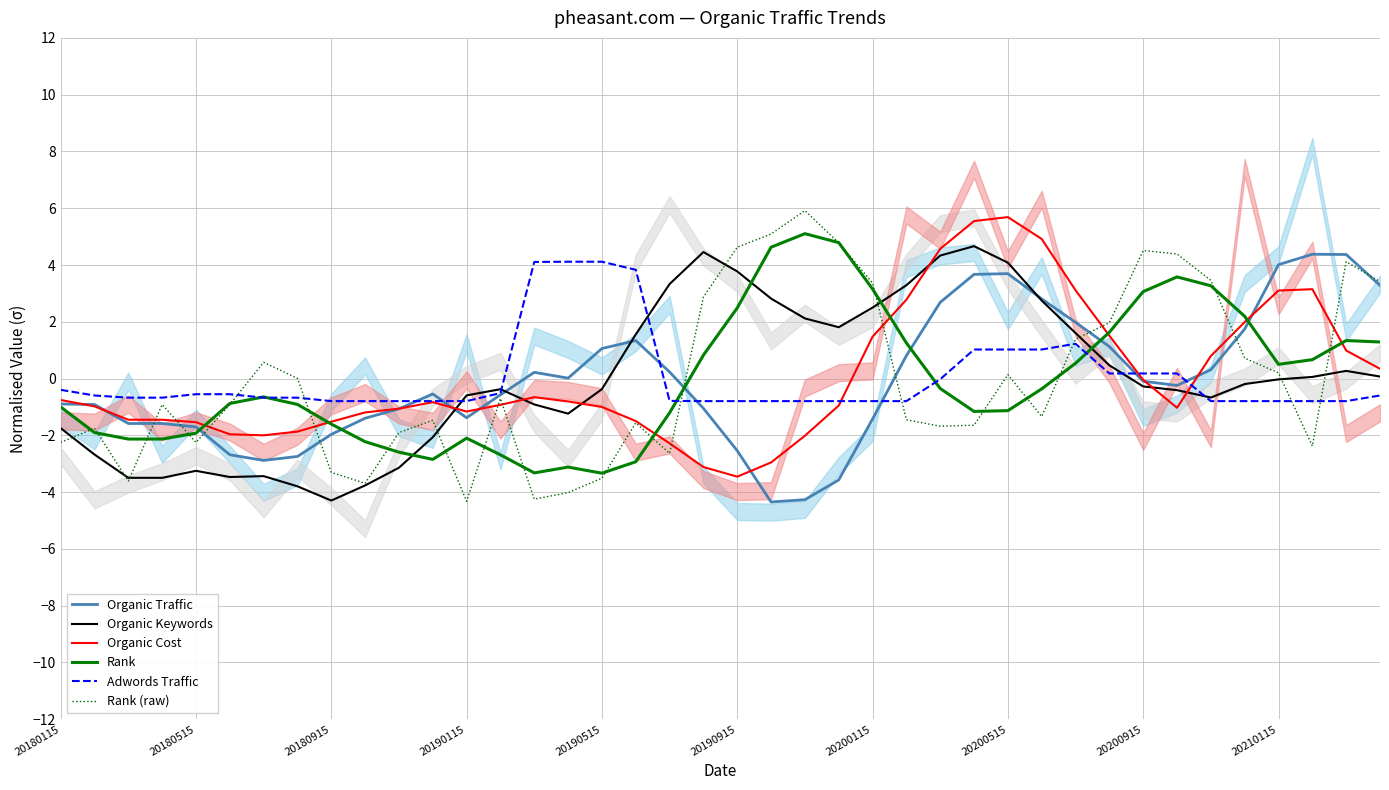

How many interior local peaks does the Organic Cost series have?

4